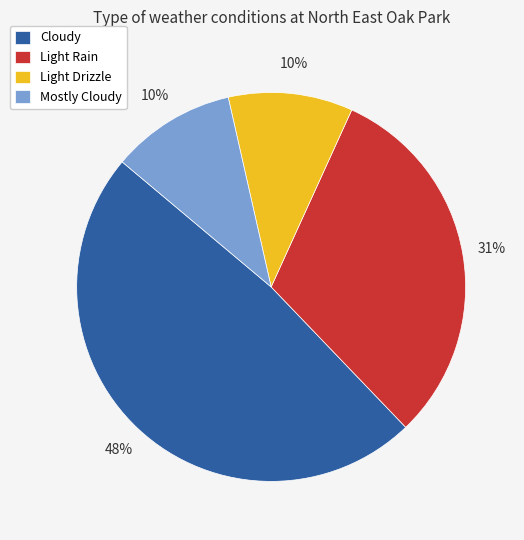

Does Mostly Cloudy account for over 50% of the chart?

No